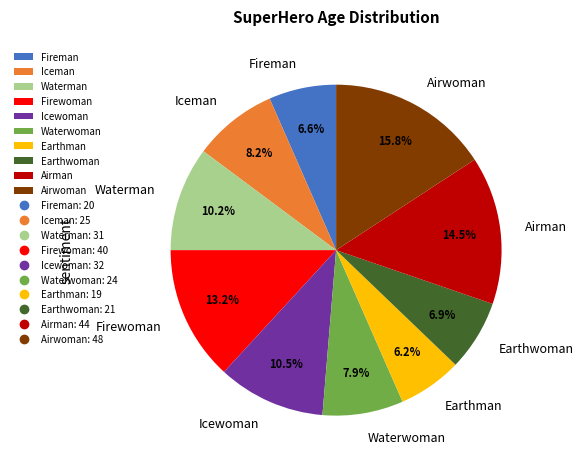

To the nearest percent, what portion does Airwoman represent?

16%